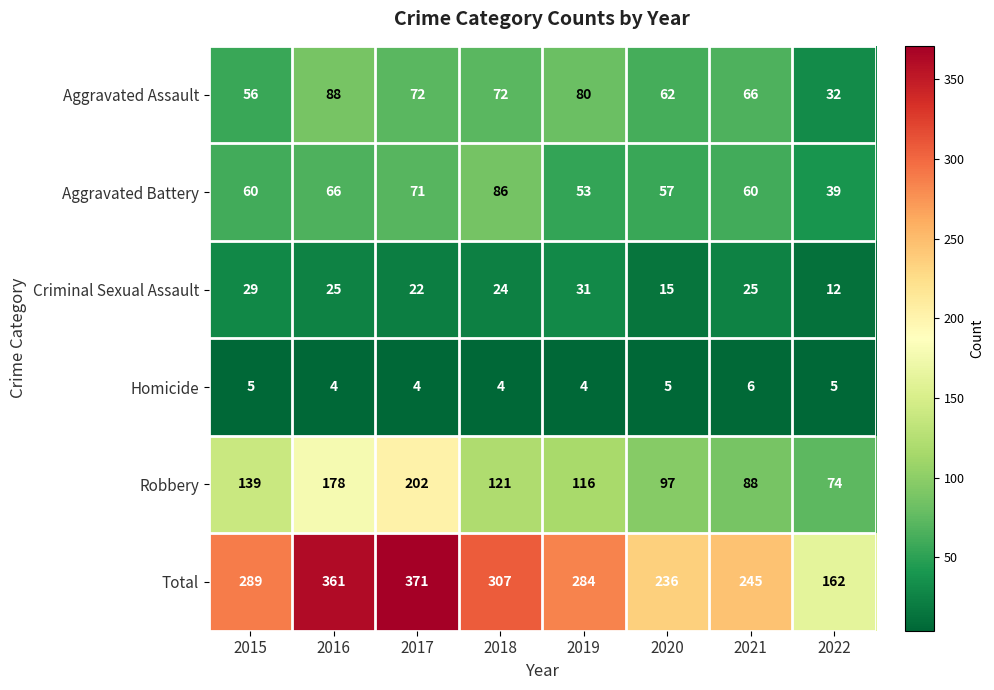

Which category has the highest value in the Total series?

2017